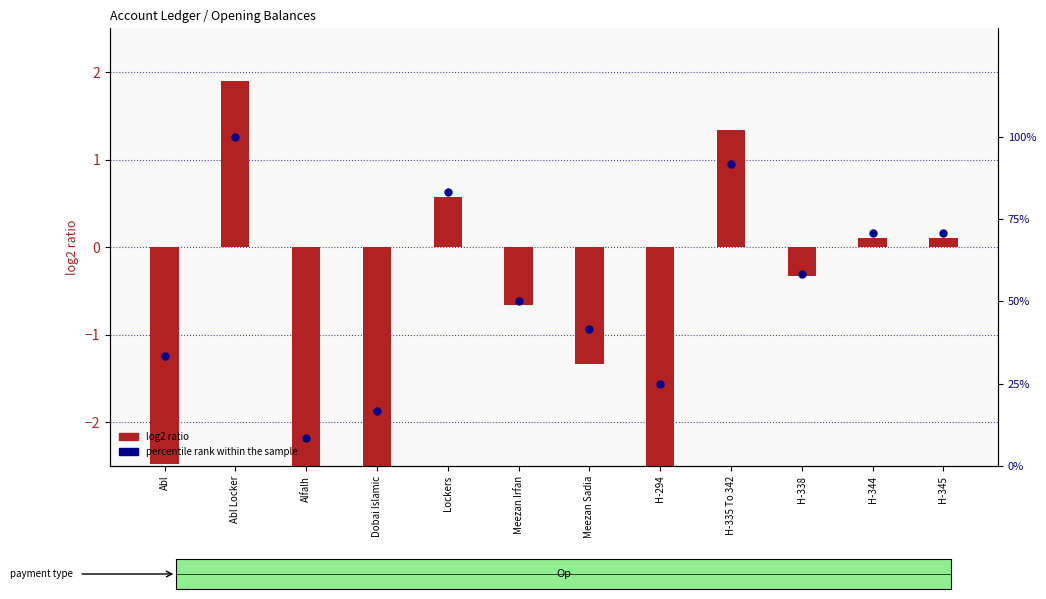

Which series reaches the maximum Y coordinate?

percentile rank within the sample